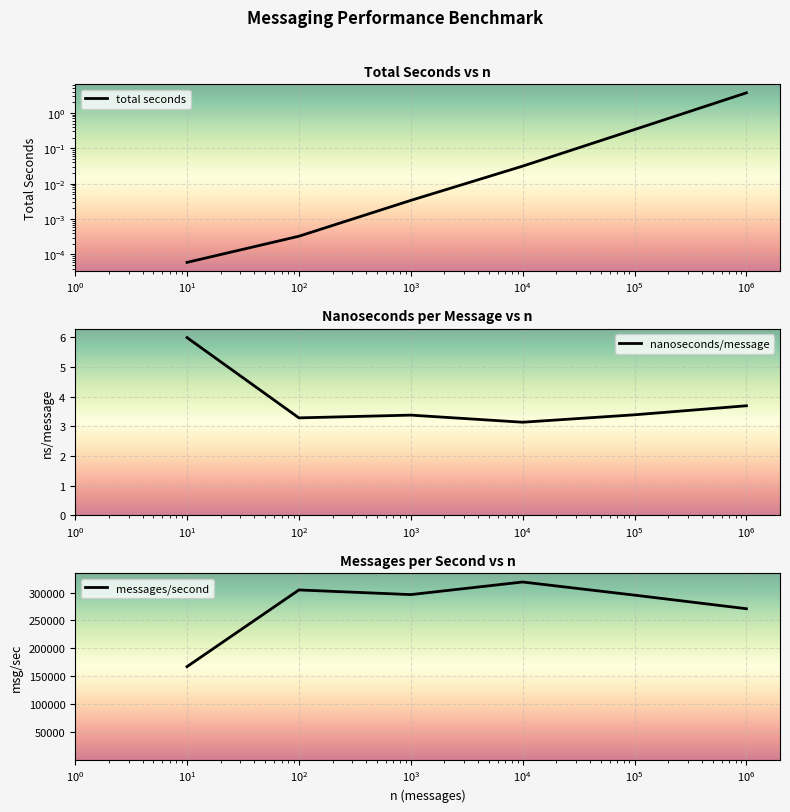

At how many categories does at least one series exceed 30952?

6